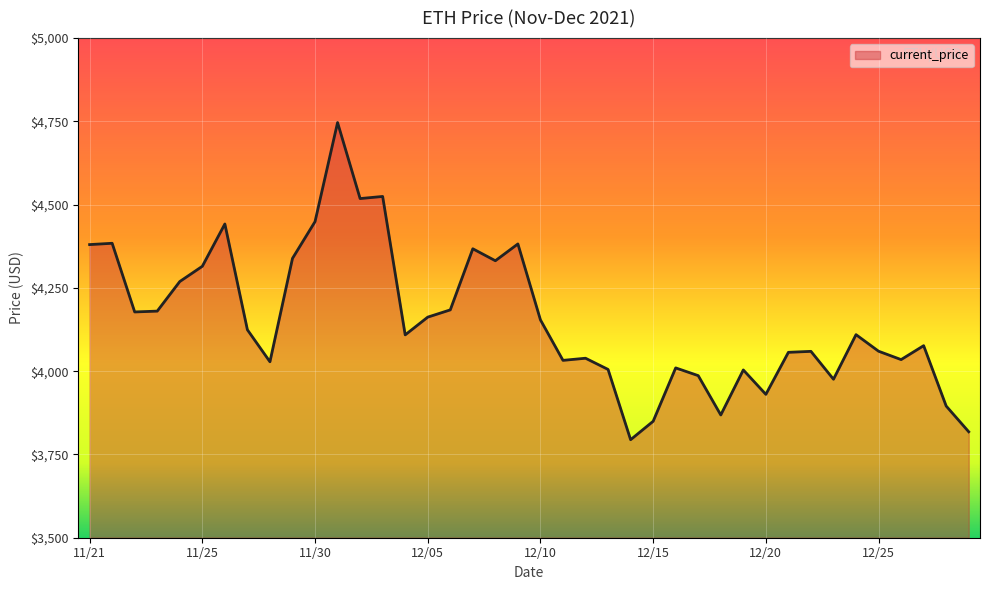

What is the difference between the maximum and minimum values?

952.1